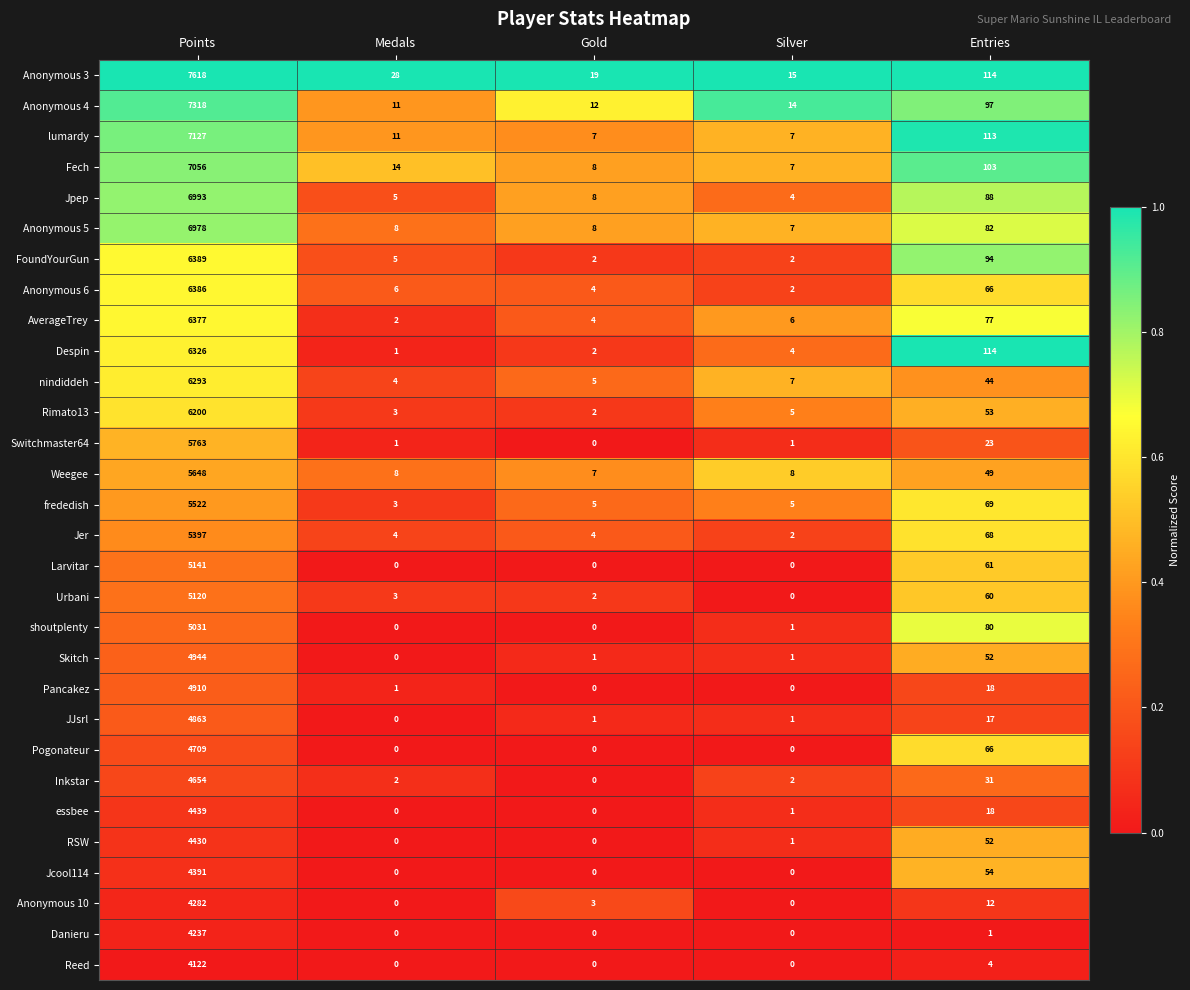

Which series changed the most between Silver and Entries?

Despin